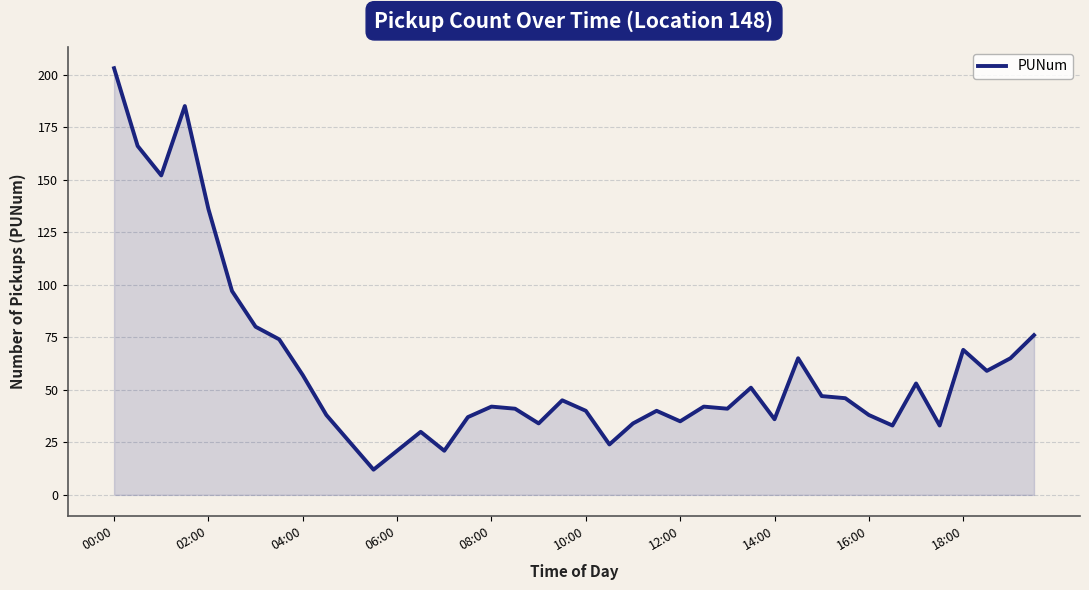

What is the smallest value displayed?

12